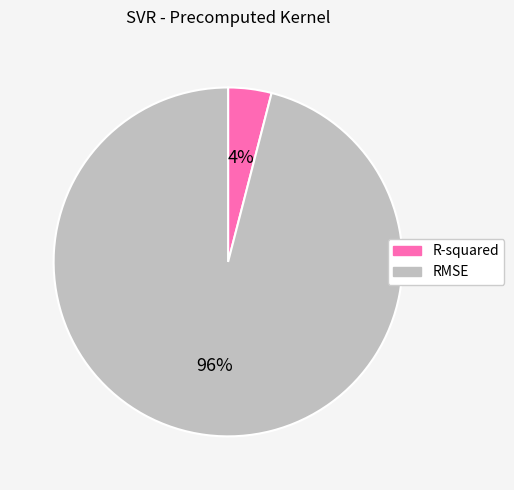

Which category accounts for the majority?

RMSE